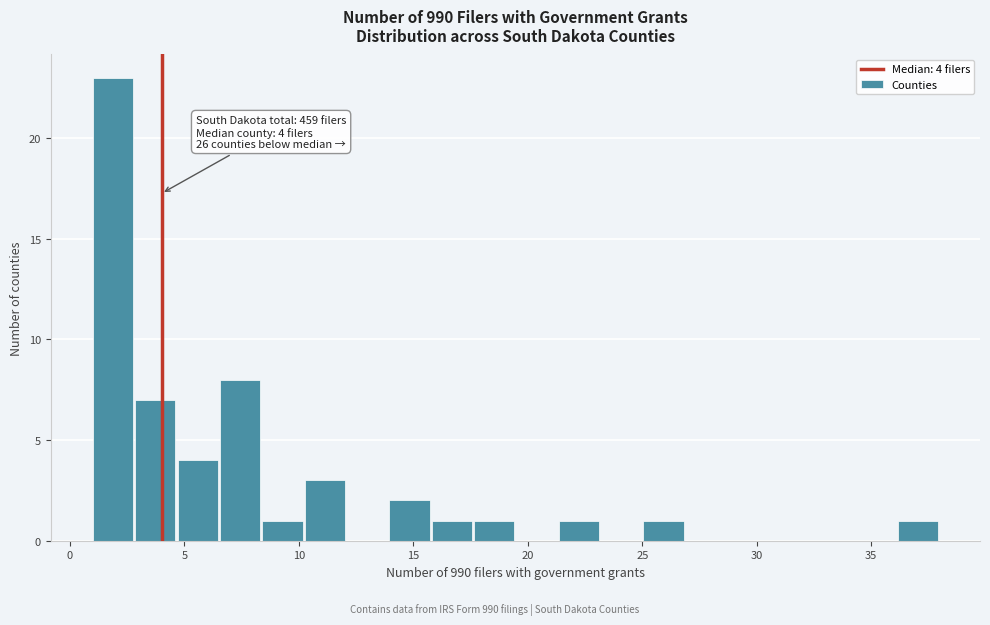

Around what value on the x-axis is the tallest bar? Give the approximate position of its centre, as read against the axis.

2.0